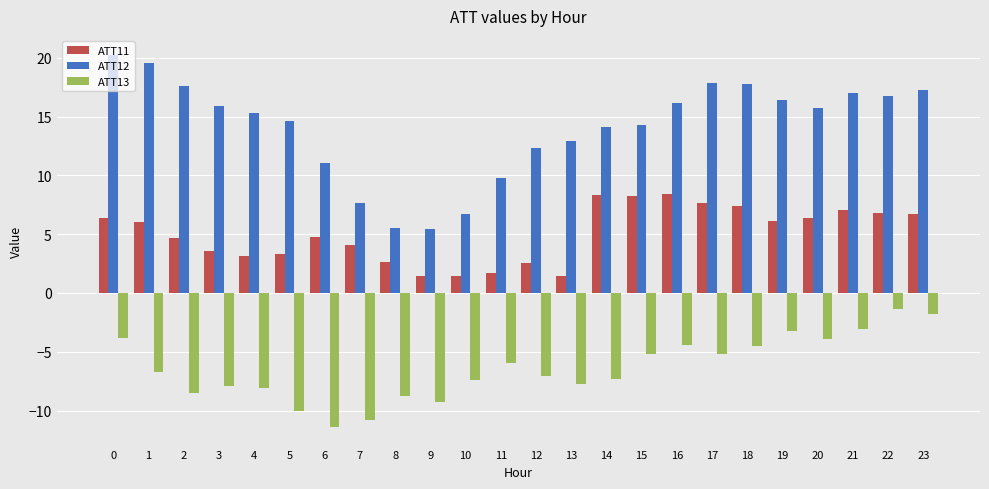

What is the difference between the maximum and minimum values in the ATT11 series?

7.0